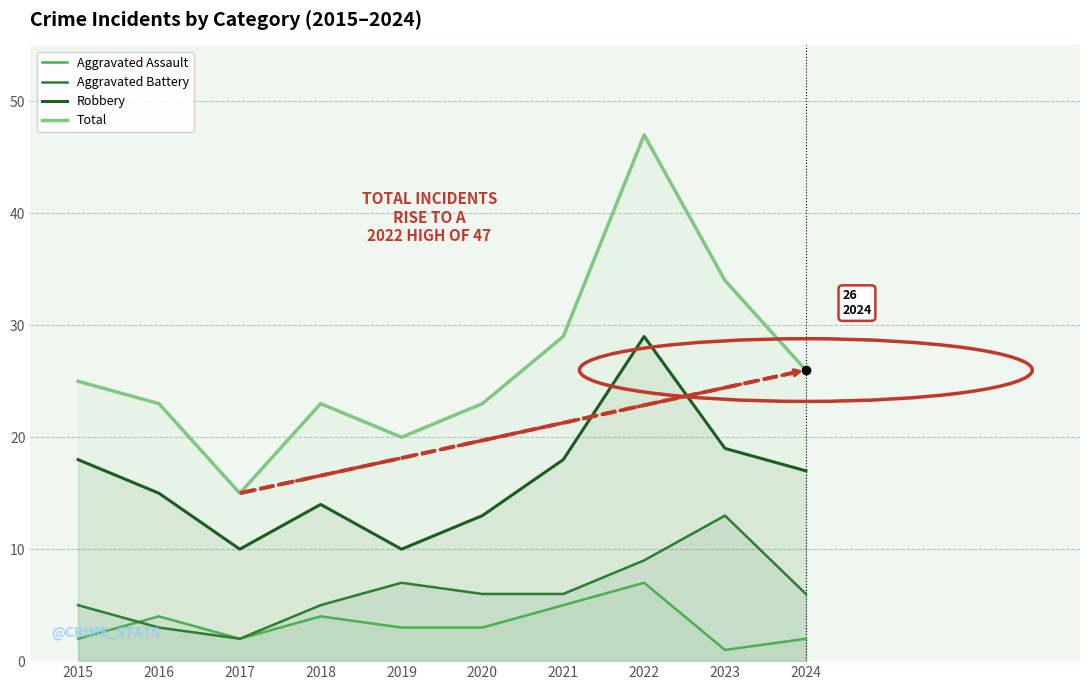

At which label does Total first exceed 25?

2021